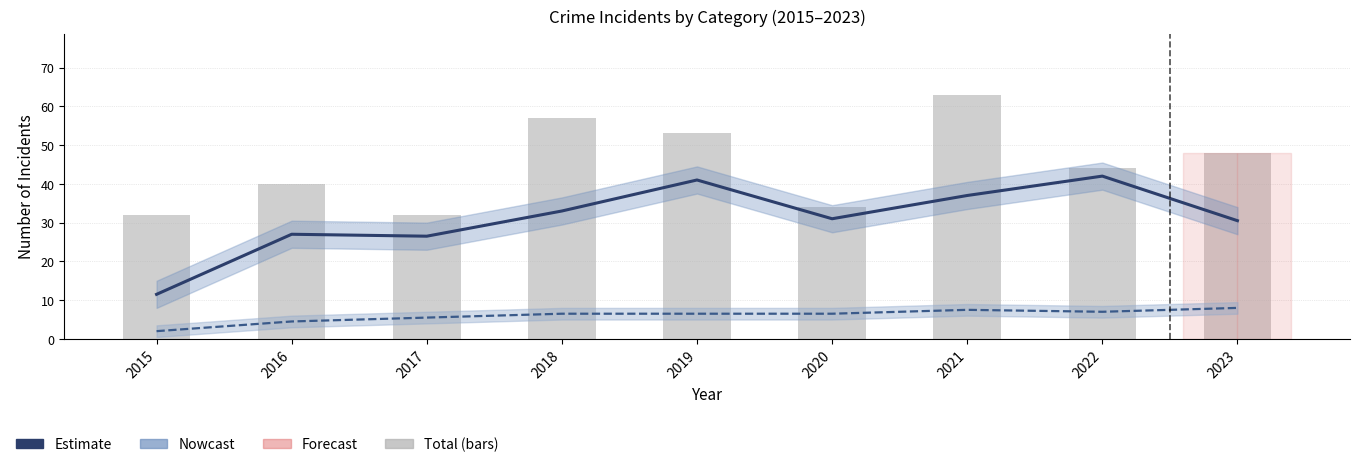

Does the chart contain stacked bars?

No